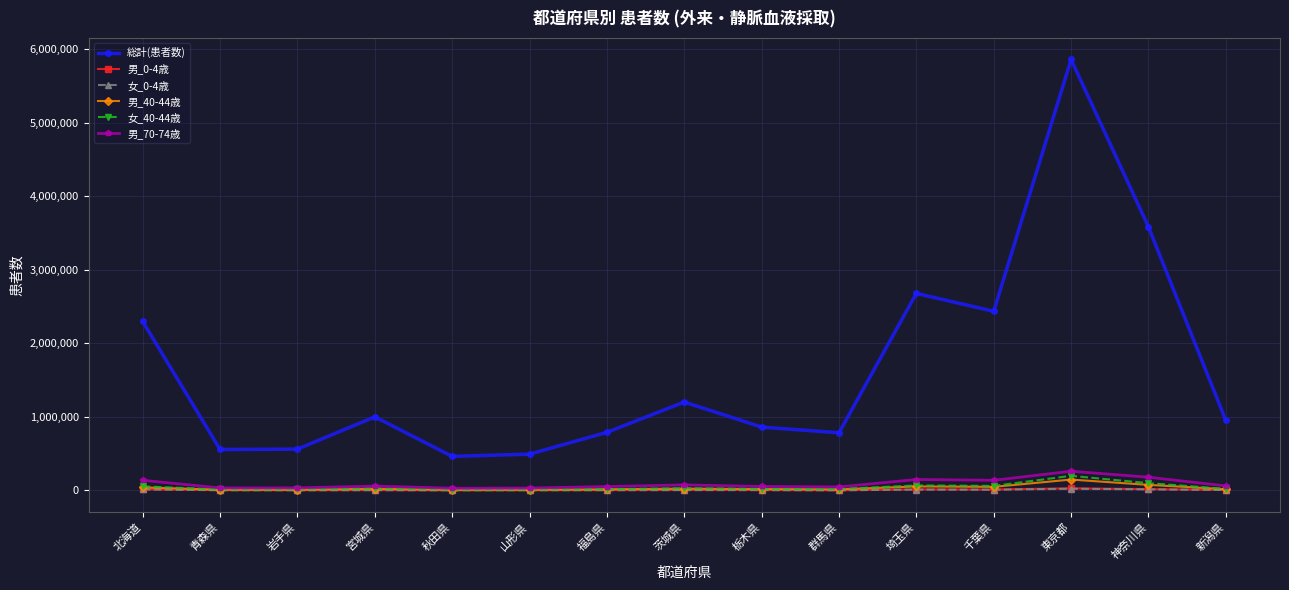

Between 千葉県 and 新潟県, which series saw the biggest shift?

総計(患者数)